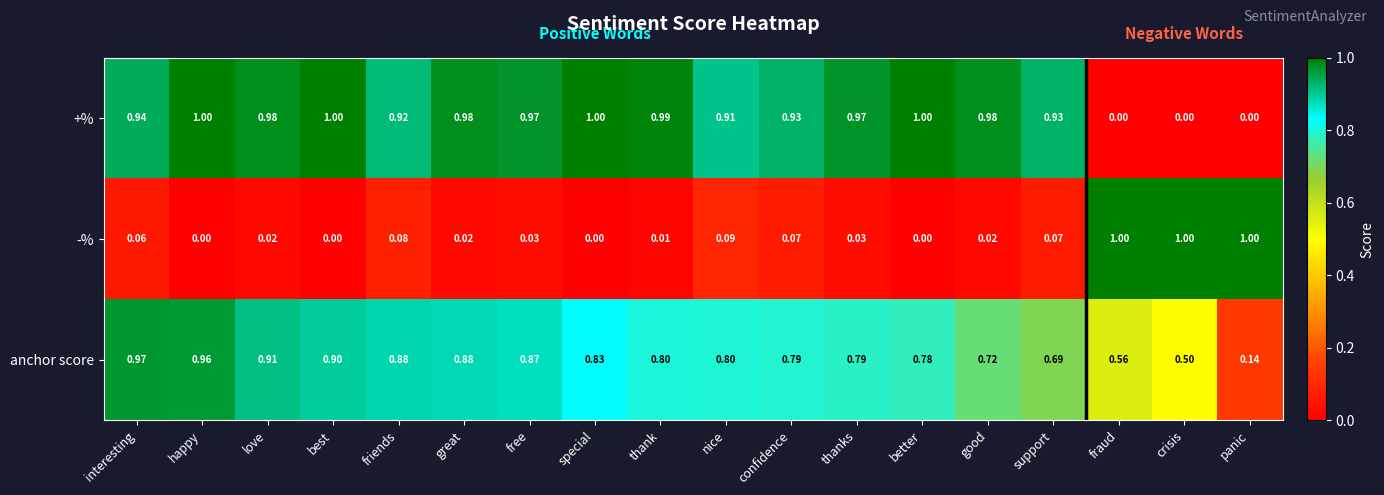

Which series has the largest total across all categories?

+%